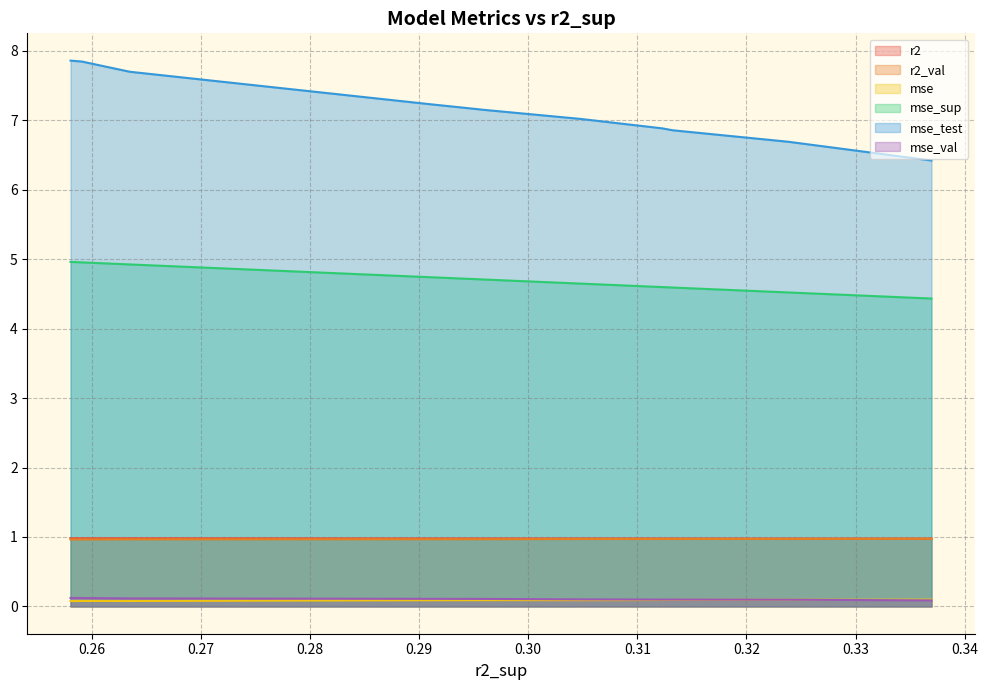

Which series has the largest range (max minus min)?

mse_test